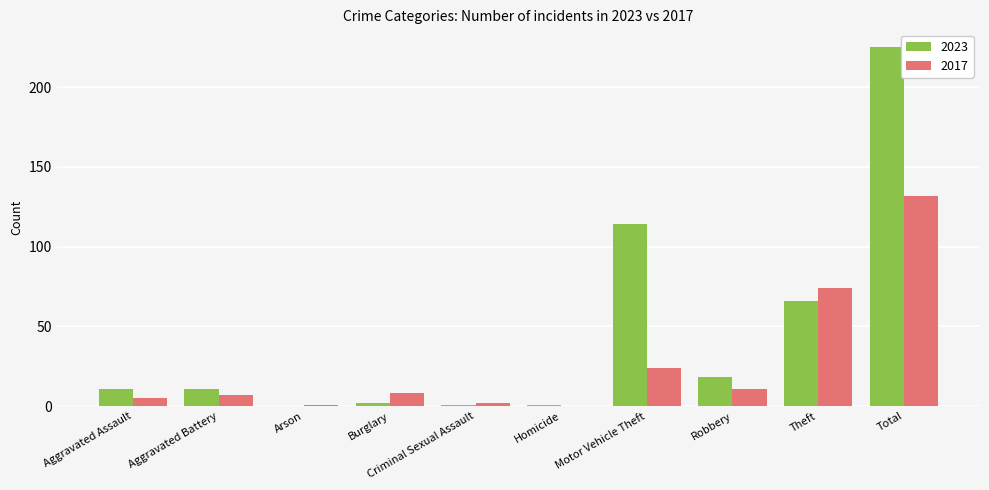

Reading left to right, transcribe all the data shown in this chart.

2023: 11	11	0	2	1	1	114	18	66	225
2017: 5	7	1	8	2	0	24	11	74	132